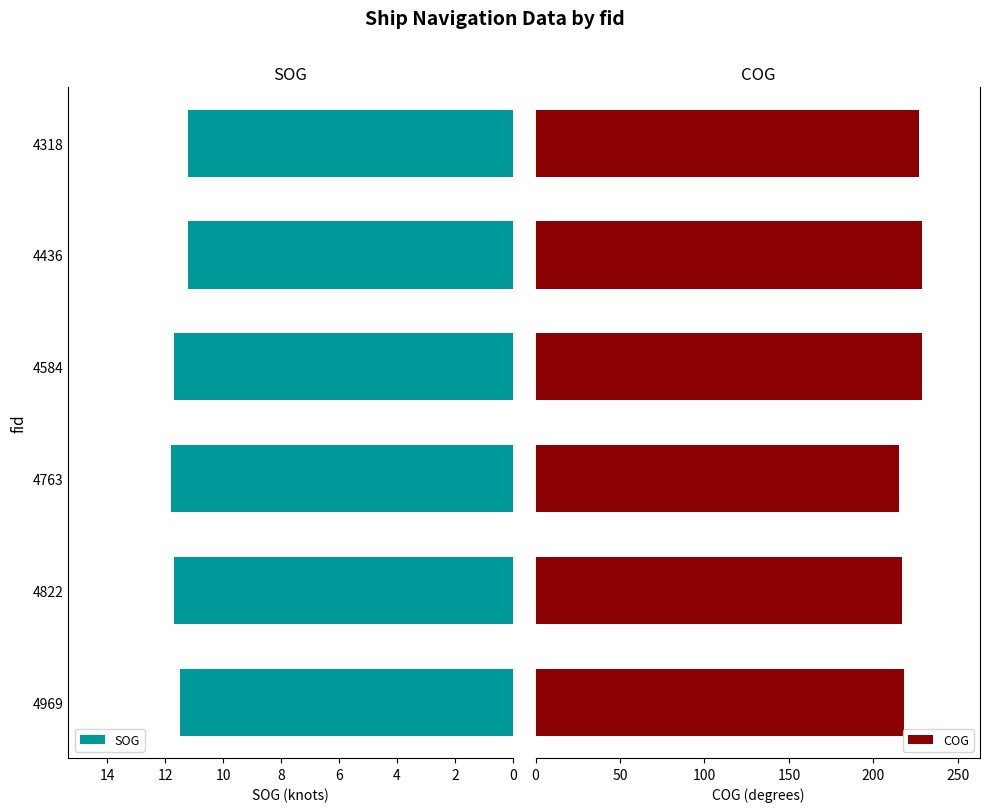

What is the minimum value shown in the chart?

11.2